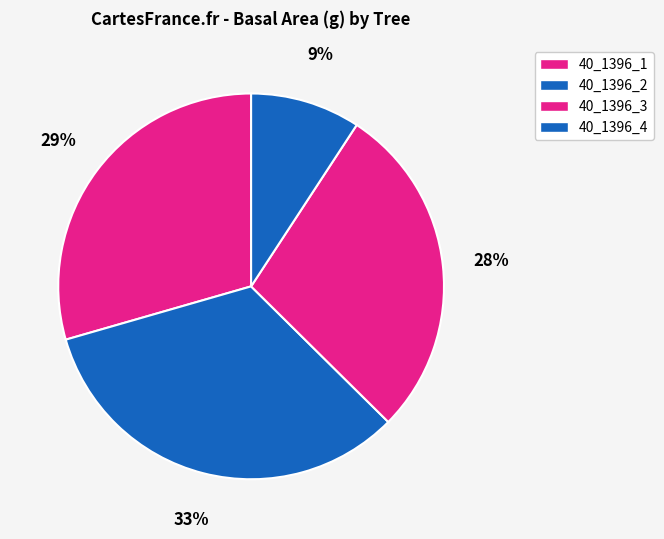

How many slices are in this pie chart?

4